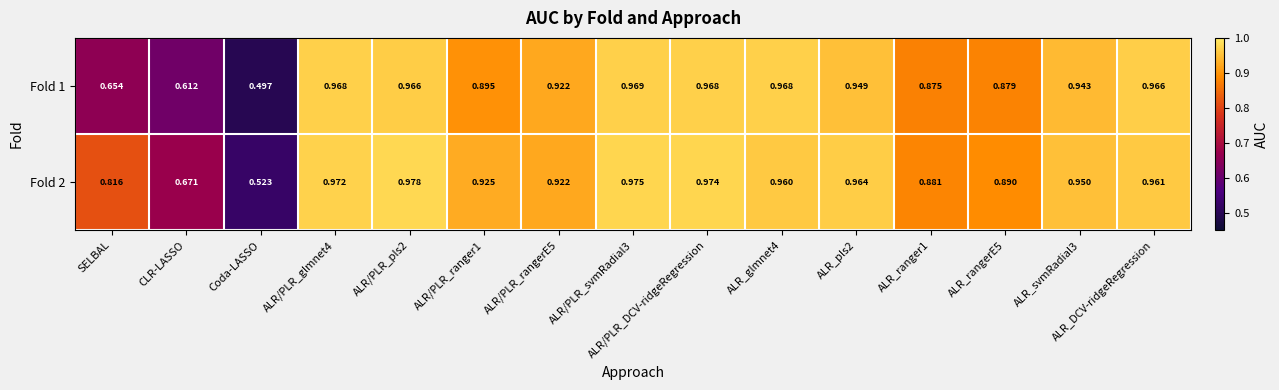

Where is Fold 1 nearest to the value 0?

Coda-LASSO